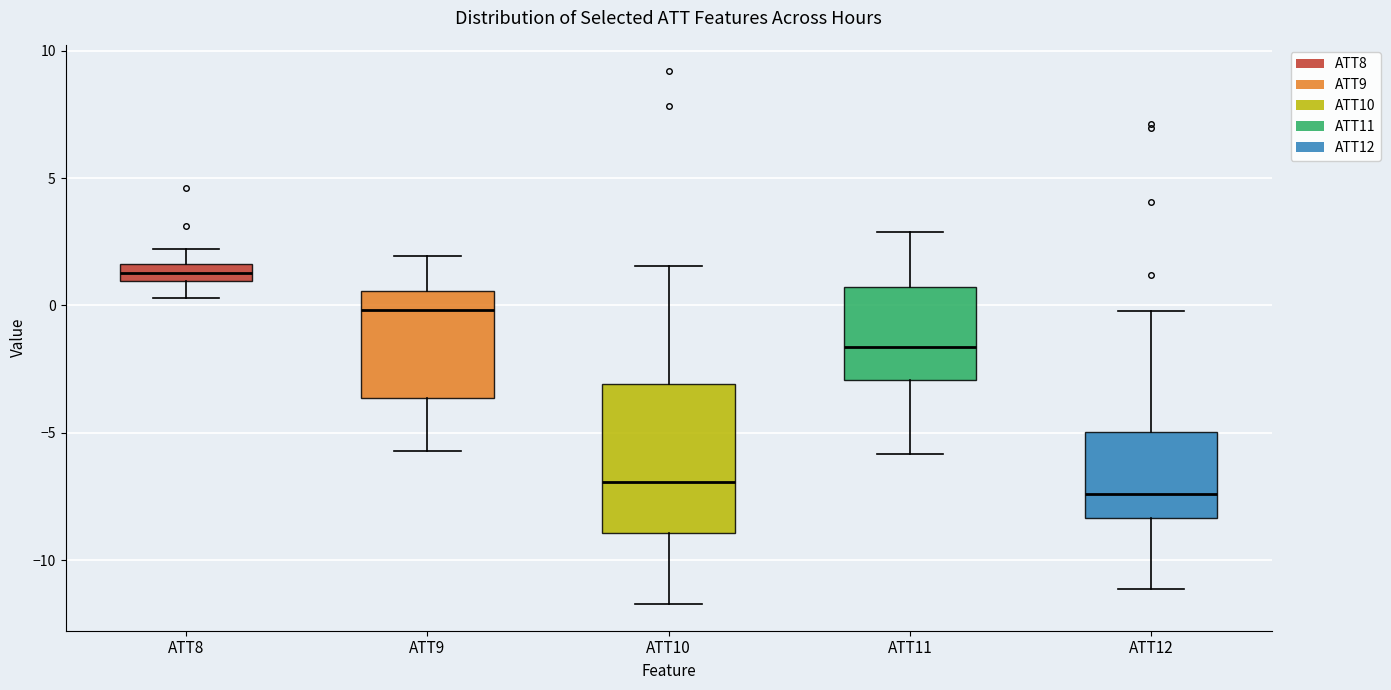

Which box is the tallest, from its lower edge to its upper edge?

ATT10